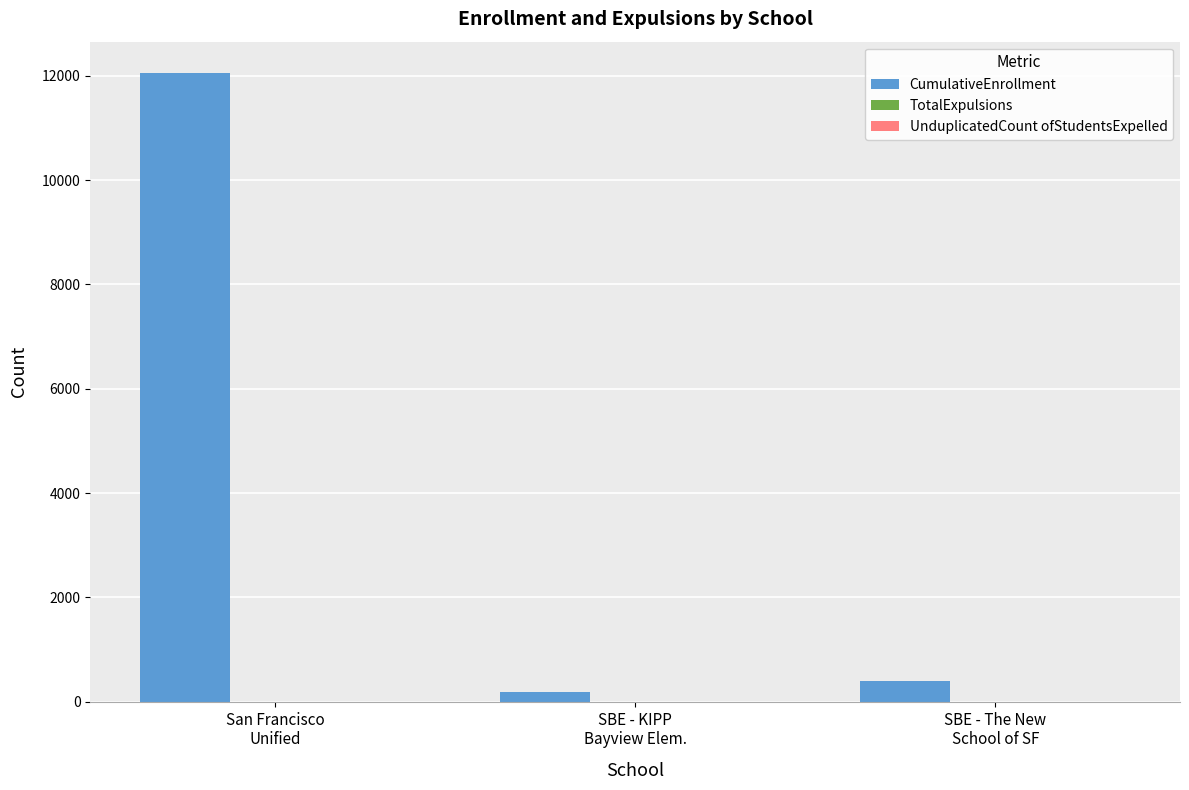

Which series has the largest total across all categories?

CumulativeEnrollment